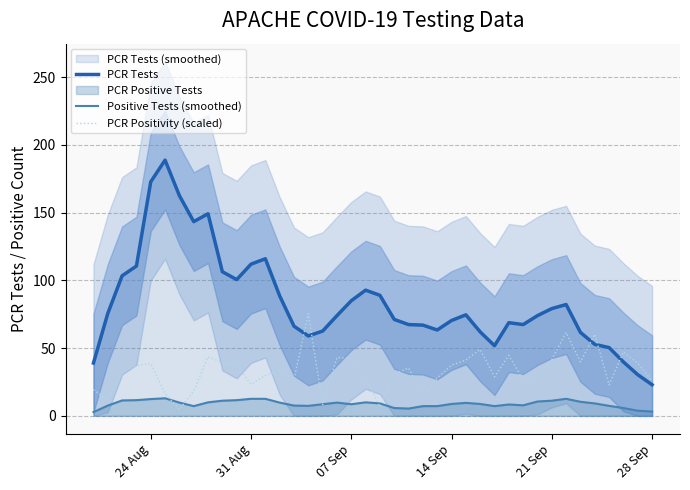

How many values in the Positive Tests (smoothed) series are below 9?

20